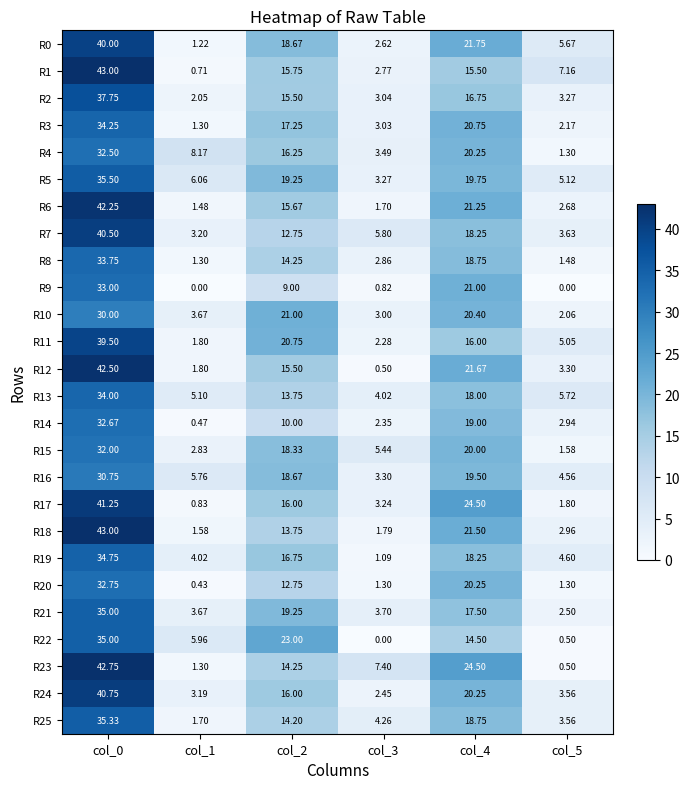

Is the value of R0 at col_2 greater than the value of R24 at col_3?

Yes